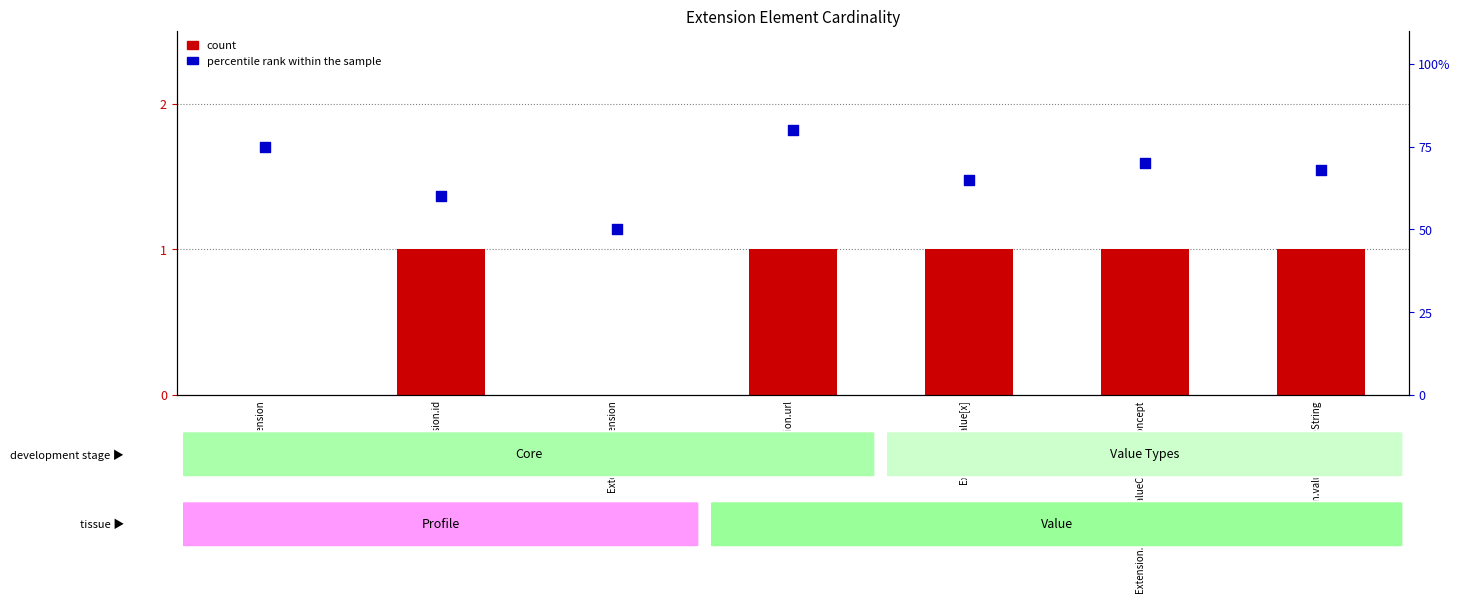

Is the value of percentile rank within the sample at Extension.url greater than the value of count at Extension.id?

Yes